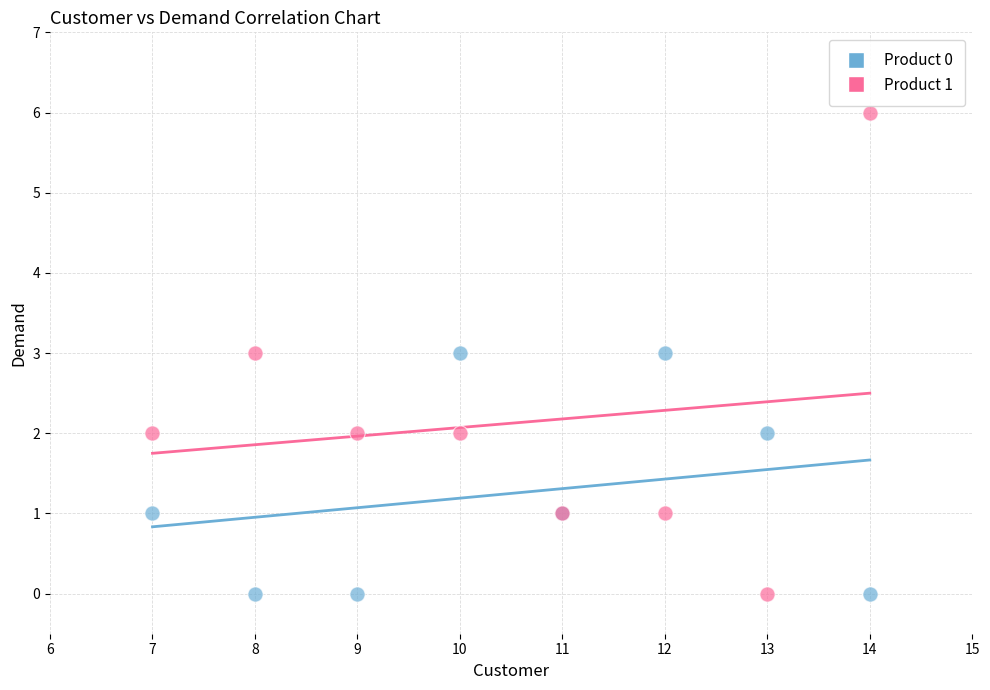

Which series has the widest spread of Y values?

Product 1